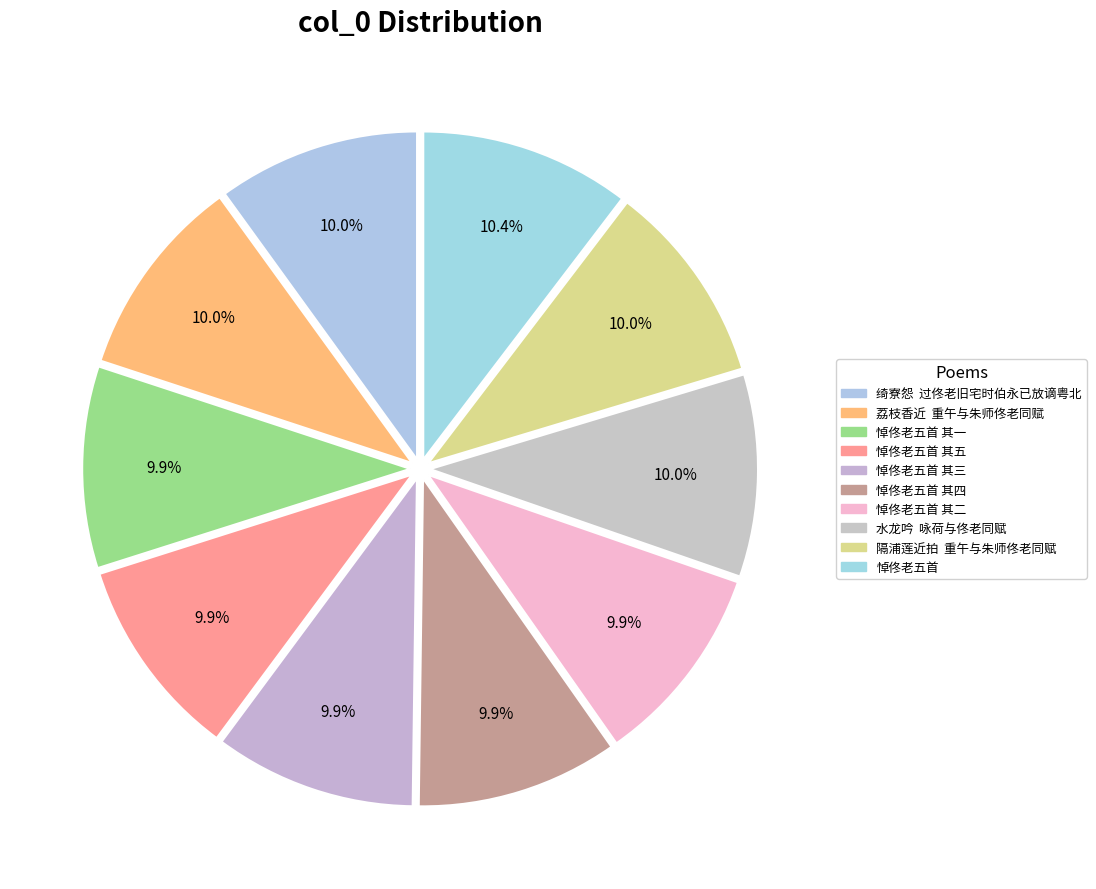

How many slices are in this pie chart?

10